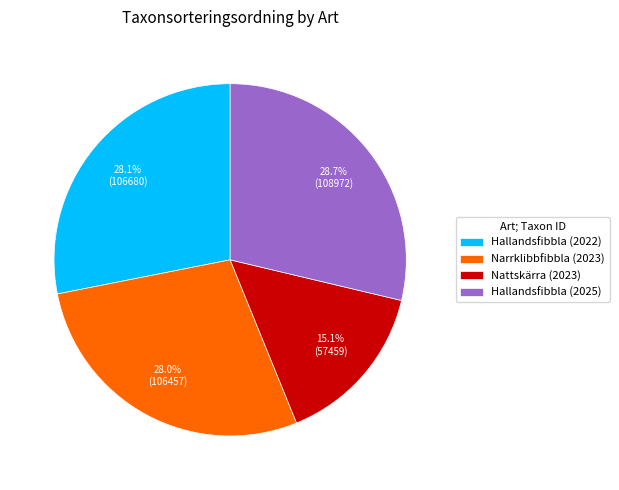

How much of the chart is everything except Hallandsfibbla (2022)?

71.9%